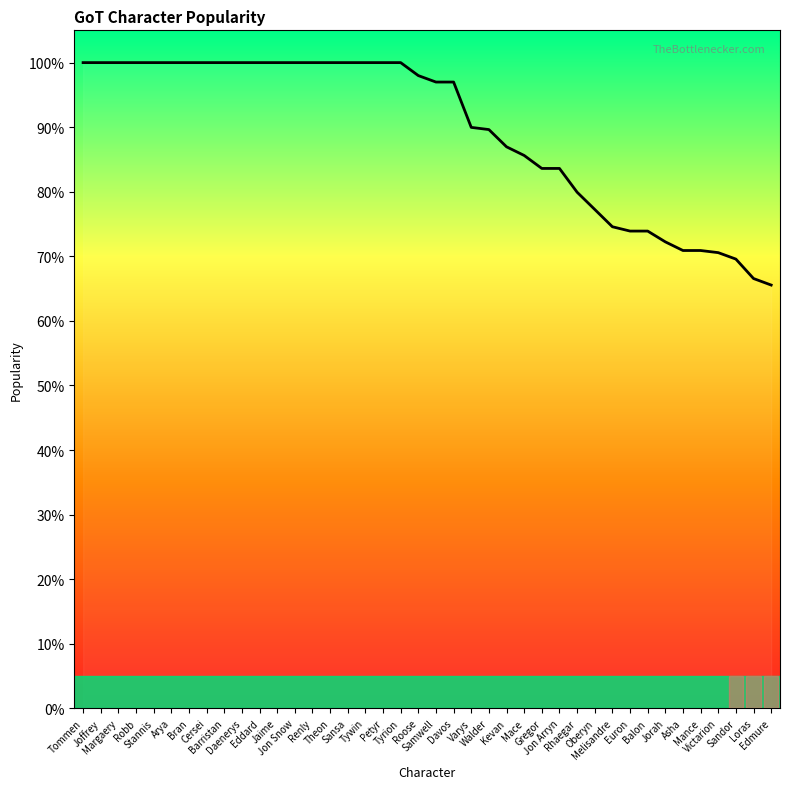

Does the chart display data point markers on the line(s)?

No